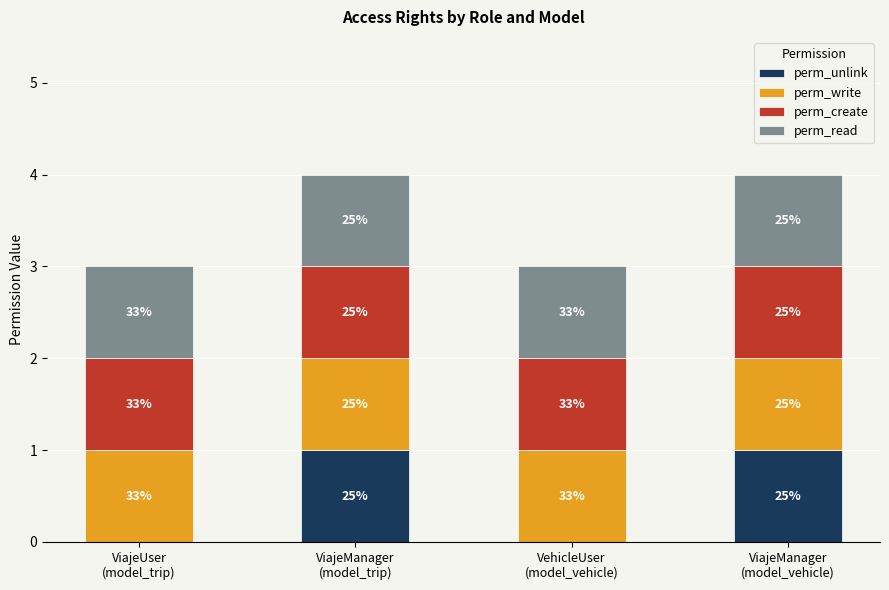

Does the chart contain stacked bars?

Yes